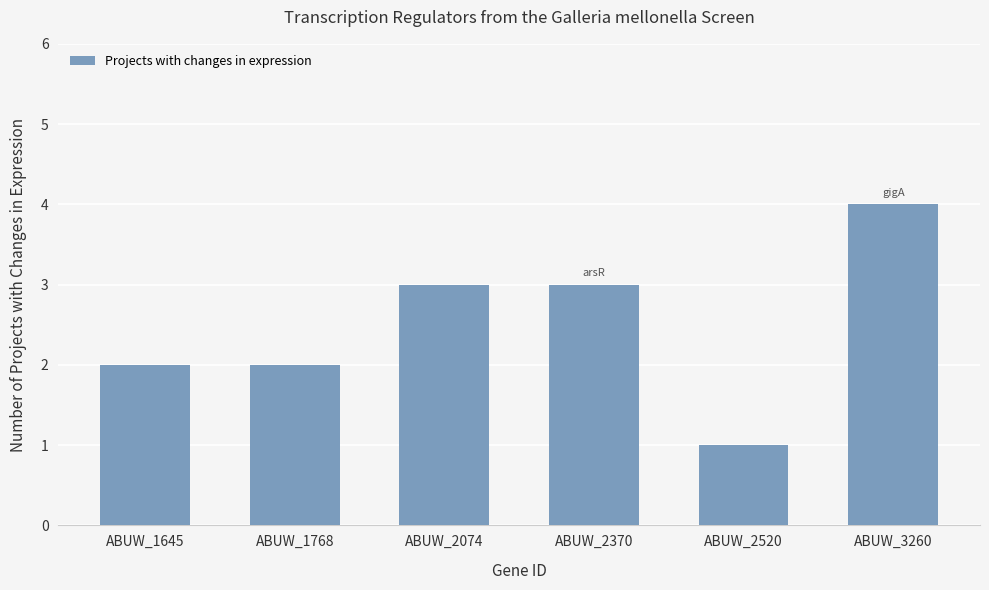

The value at ABUW_3260 is 4. True or false?

True